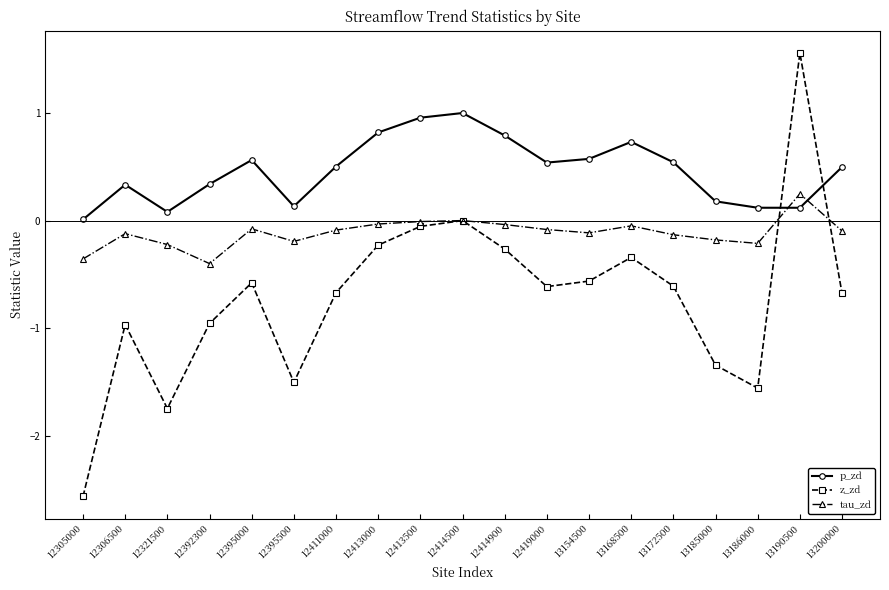

Between 12305000 and 12321500, which series saw the biggest shift?

z_zd